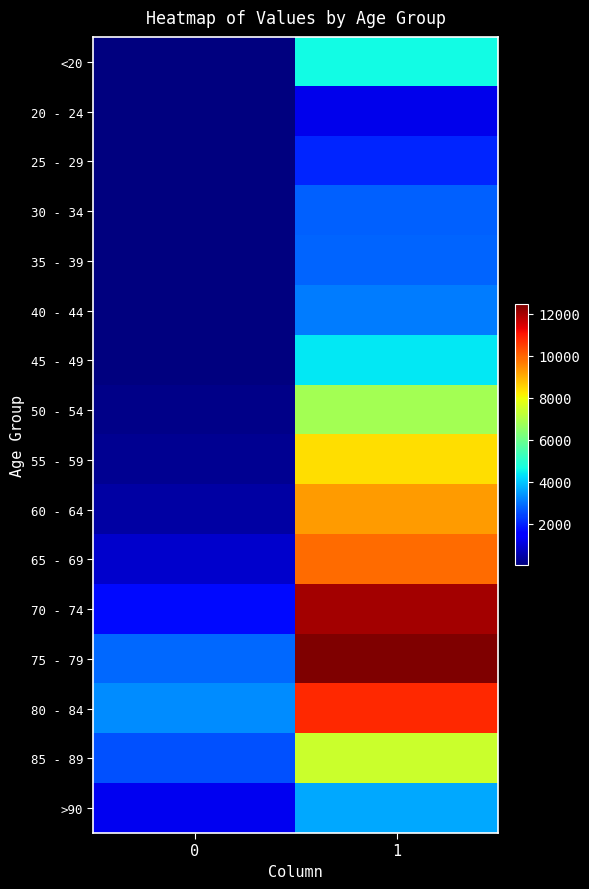

Reading left to right, list all the values displayed in this chart.

<20: 0=18	1=4641
20 - 24: 0=4	1=1191
25 - 29: 0=3	1=2038
30 - 34: 0=17	1=2765
35 - 39: 0=18	1=2814
40 - 44: 0=24	1=3078
45 - 49: 0=47	1=4396
50 - 54: 0=126	1=6803
55 - 59: 0=227	1=8400
60 - 64: 0=426	1=9236
65 - 69: 0=850	1=9883
70 - 74: 0=1690	1=12018
75 - 79: 0=2848	1=12434
80 - 84: 0=3273	1=10764
85 - 89: 0=2548	1=7417
>90: 0=1224	1=3604